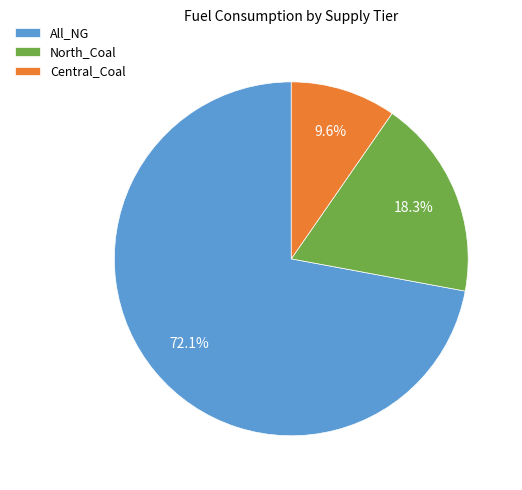

What is the largest slice in the pie chart?

All_NG